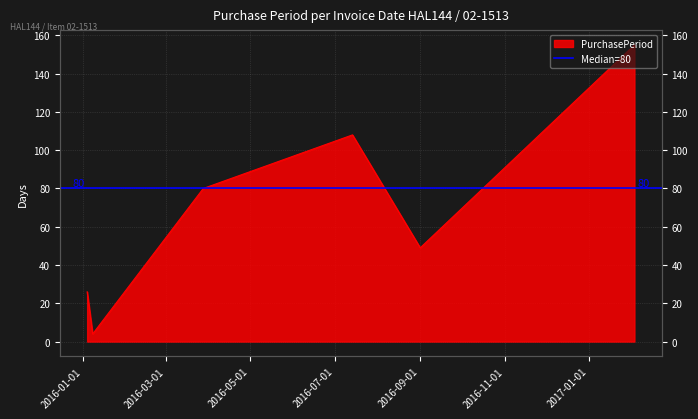

Read the value at 2016-01-04, to the nearest 5.

25